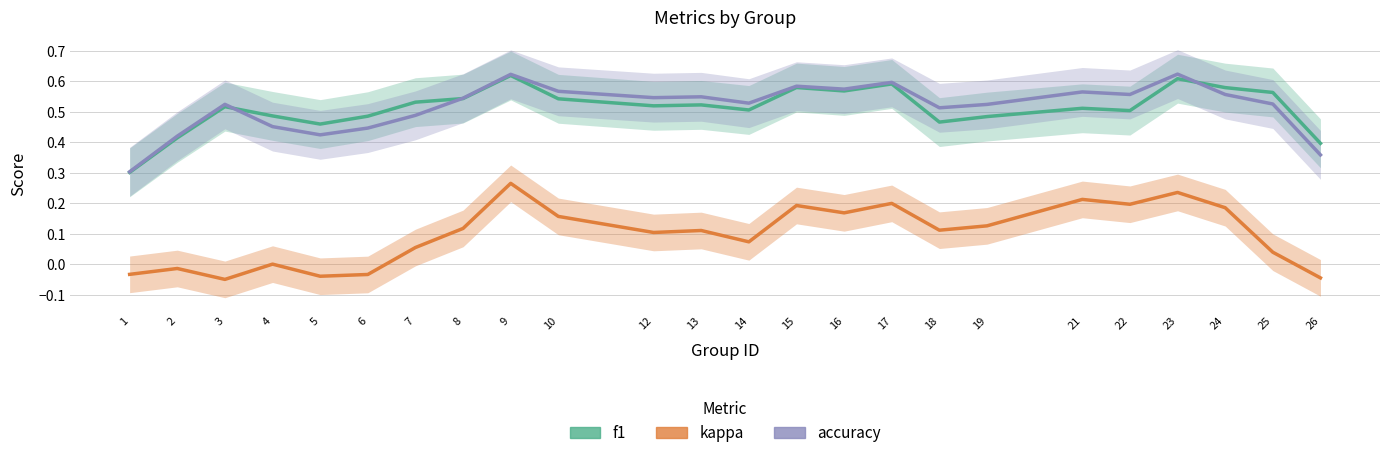

Which category has the lowest value in the f1 series?

1